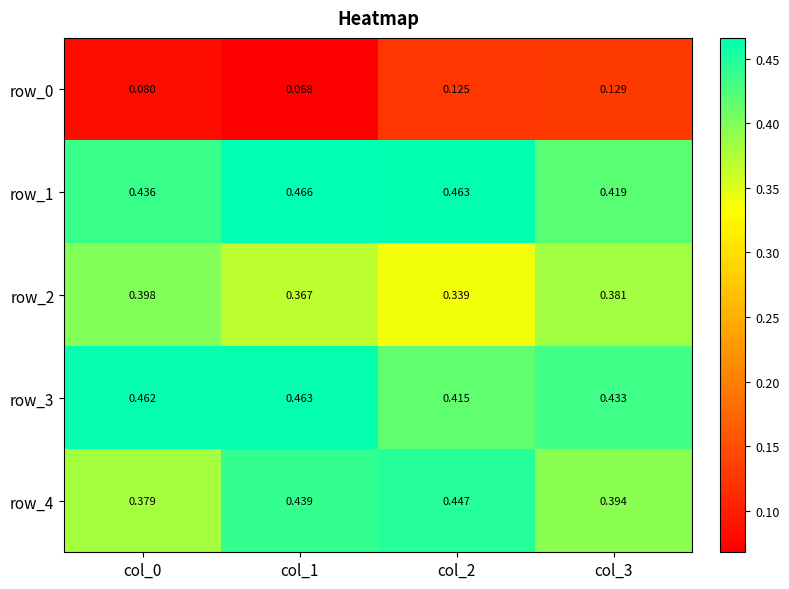

Is the value of row_2 at col_3 greater than the value of row_3 at col_1?

No